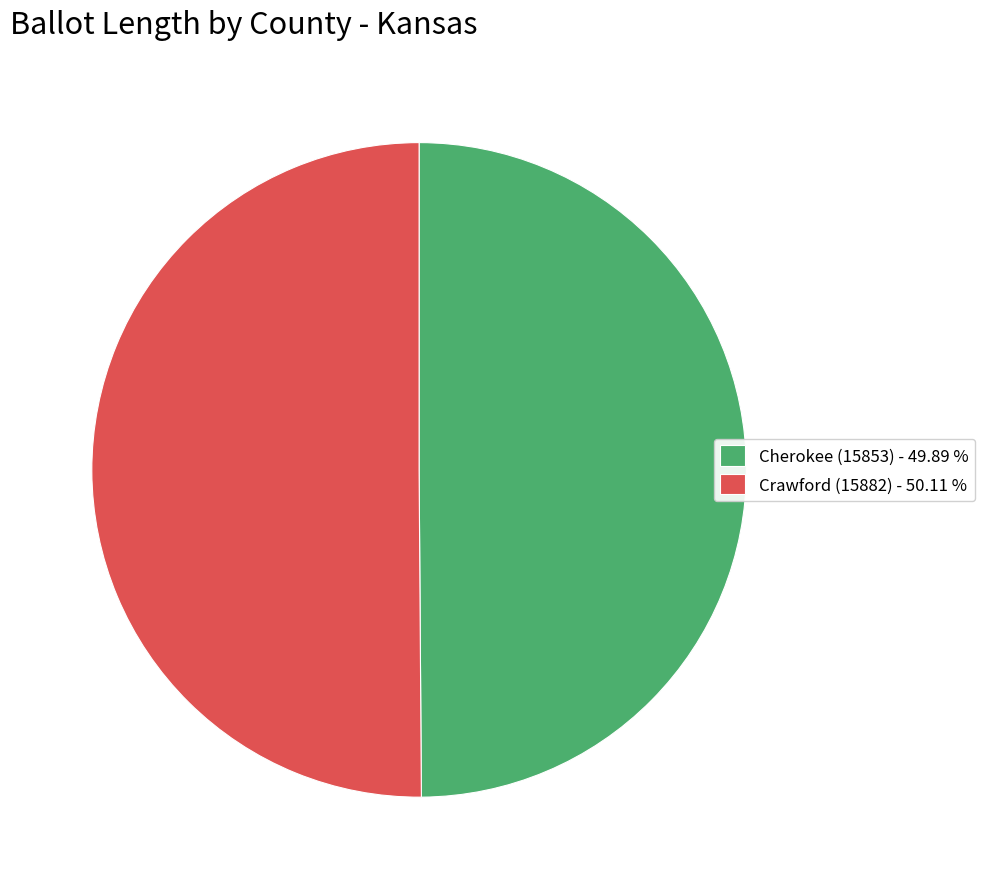

What is the ratio of the value at Cherokee (15853) - 49.89 % to the value at Crawford (15882) - 50.11 %?

1.0